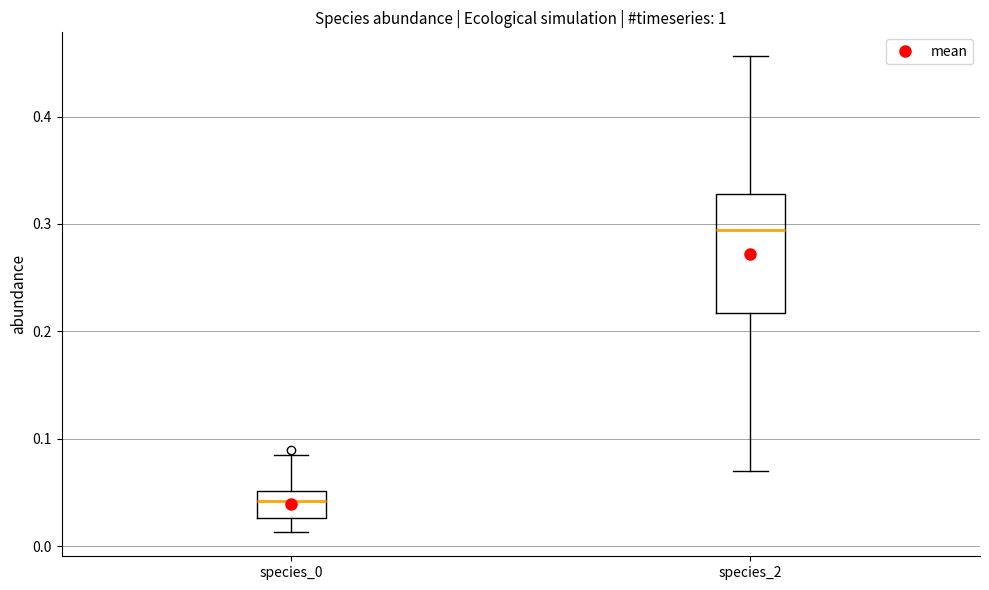

Reading left to right, transcribe this box plot: for each box, give where its median line is, the range the box spans, and where its two whiskers end, as read against the y-axis. The values are not printed on the chart, so give them approximately, as read against the axis.

species_0: median 0.04, box 0.03 to 0.05, whiskers 0.01 to 0.08
species_2: median 0.29, box 0.22 to 0.33, whiskers 0.07 to 0.46